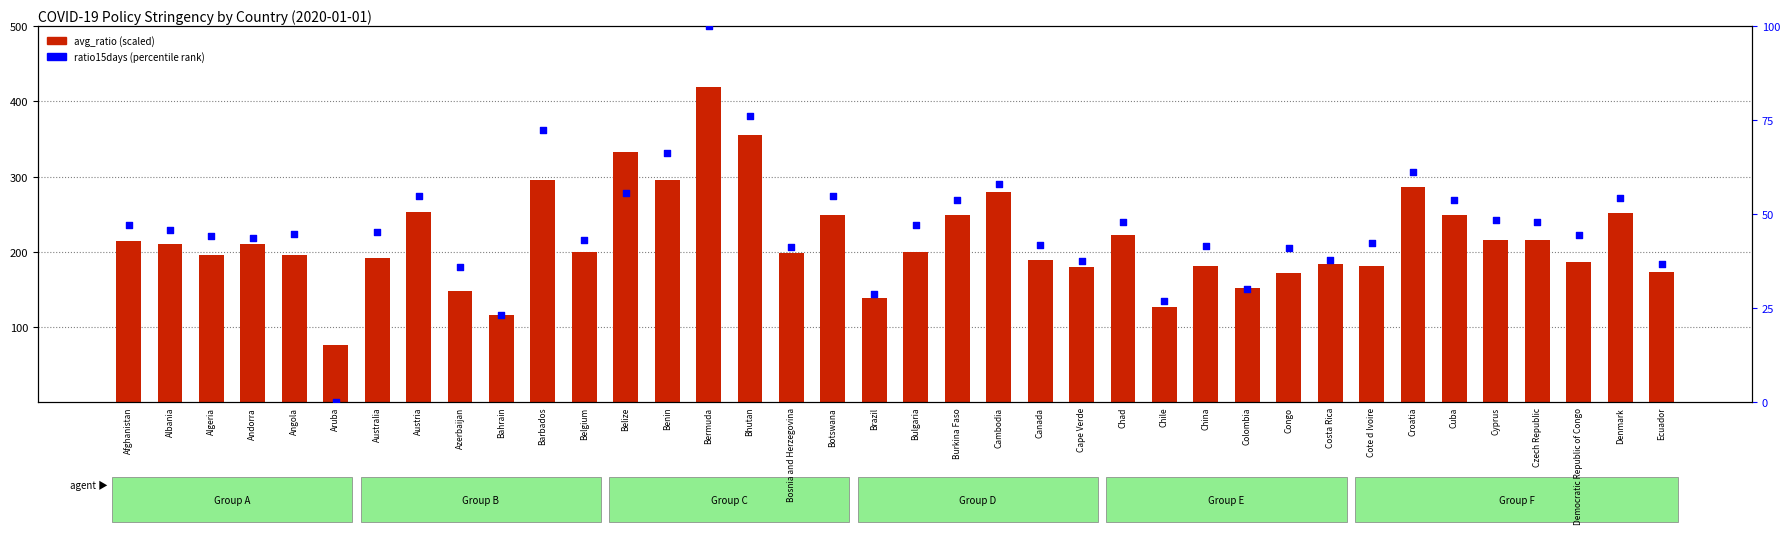

What are all the series names shown in the legend?

avg_ratio (scaled), ratio15days (percentile)